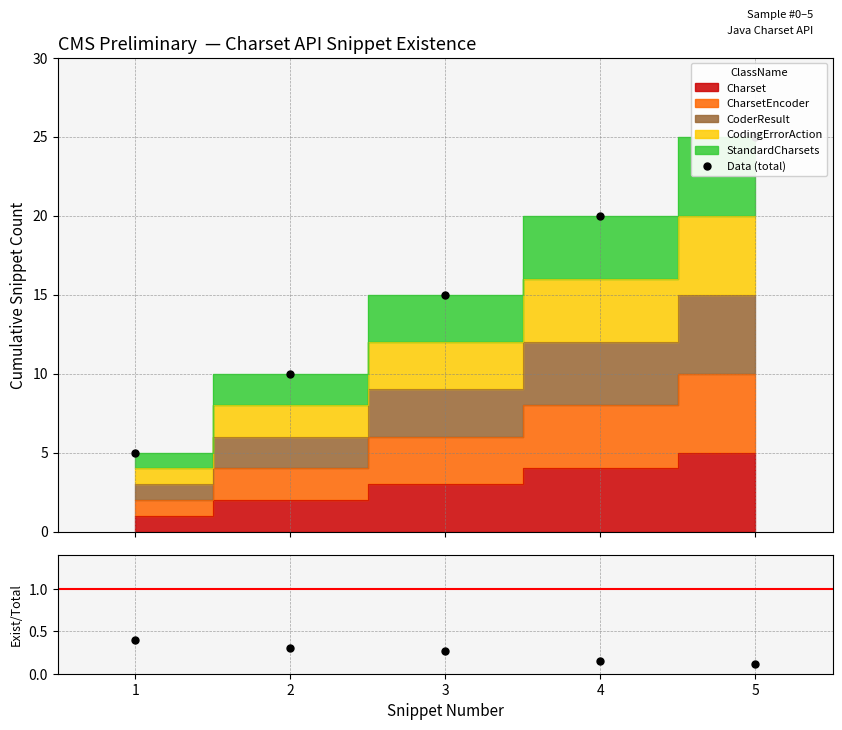

Which category has the lowest value across all series?

5